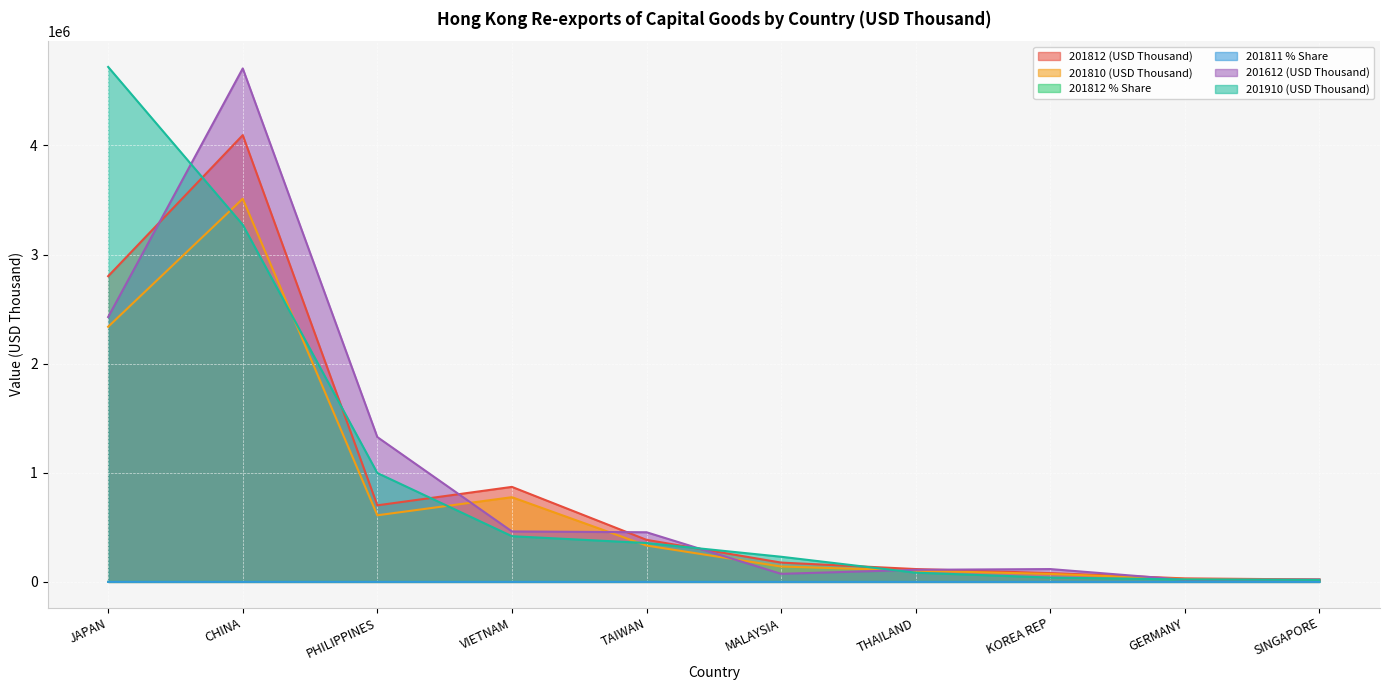

Does the chart display data point markers on the line(s)?

No